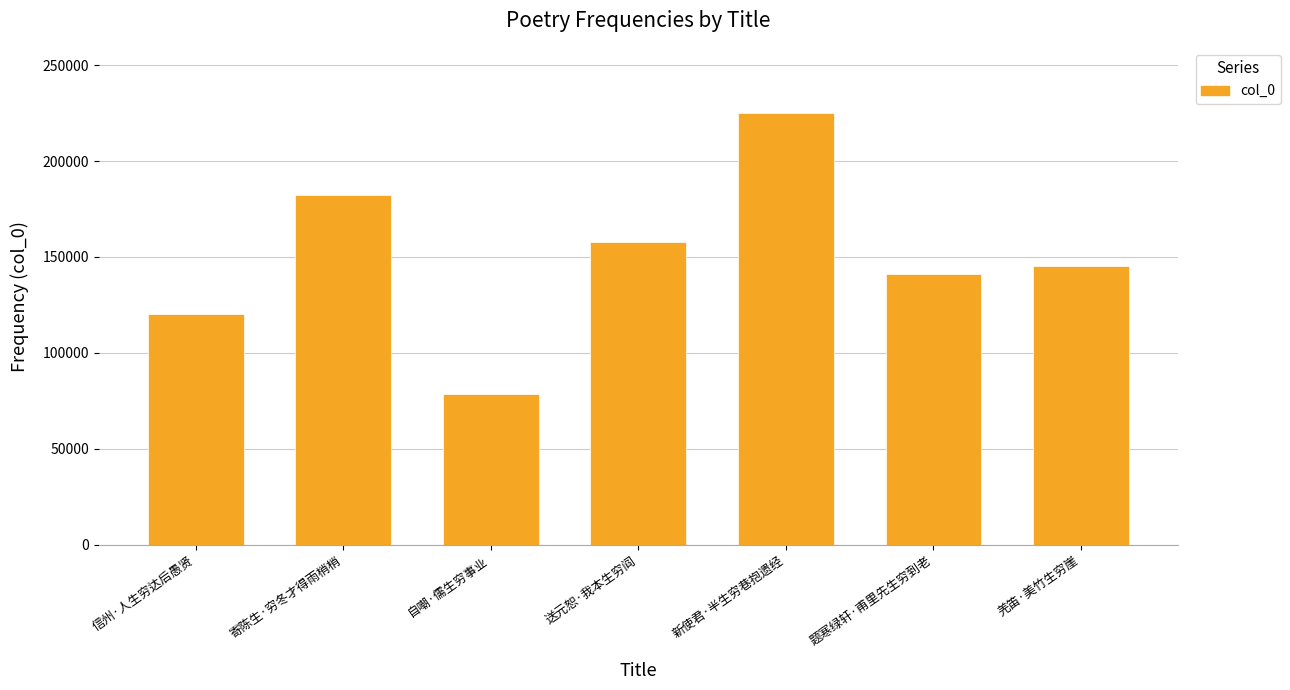

What is the ratio of the value at 新使君·半生穷巷抱遗经 to the value at 寄陈生·穷冬才得雨梢梢?

1.2